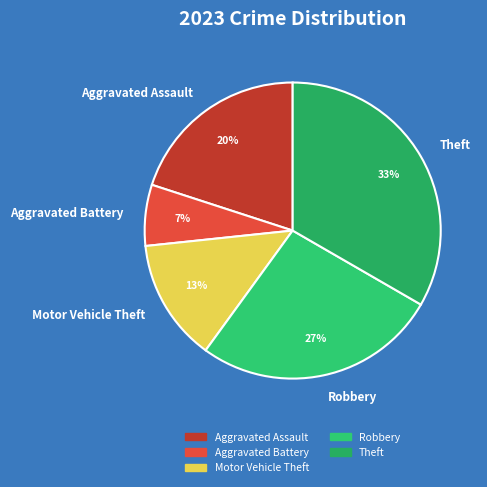

Rank the categories by value from lowest to highest.

Aggravated Battery, Motor Vehicle Theft, Aggravated Assault, Robbery, Theft